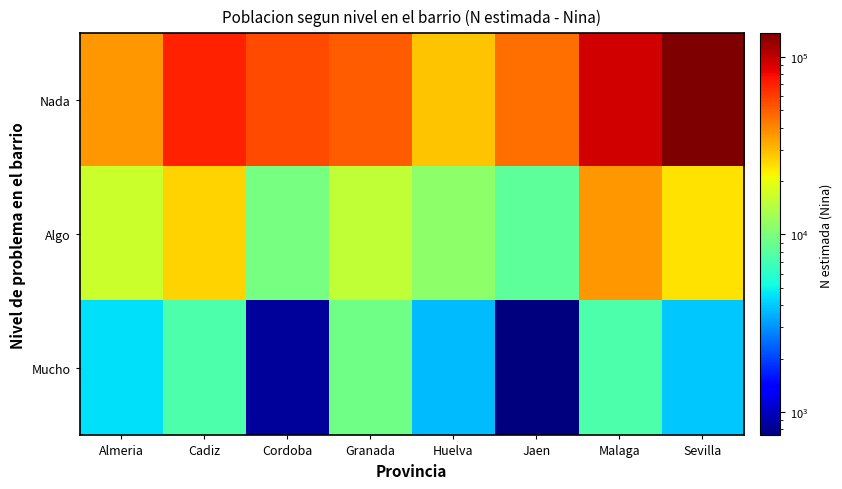

What is the total value across all series at Granada?

75794